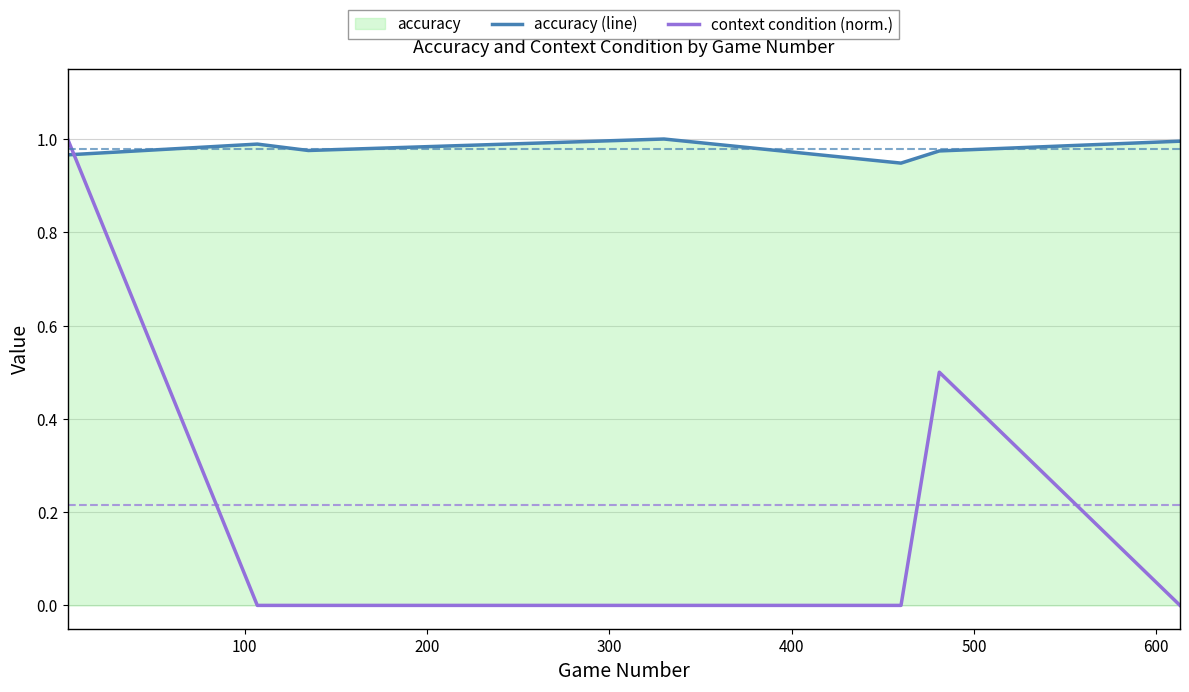

At how many categories does at least one series exceed 0?

7